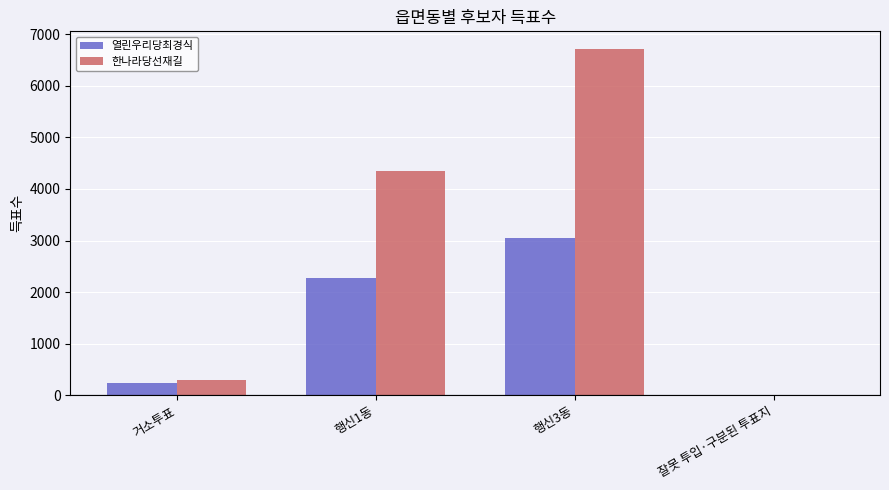

What is the approximate value of 열린우리당최경식 at 거소투표?

237